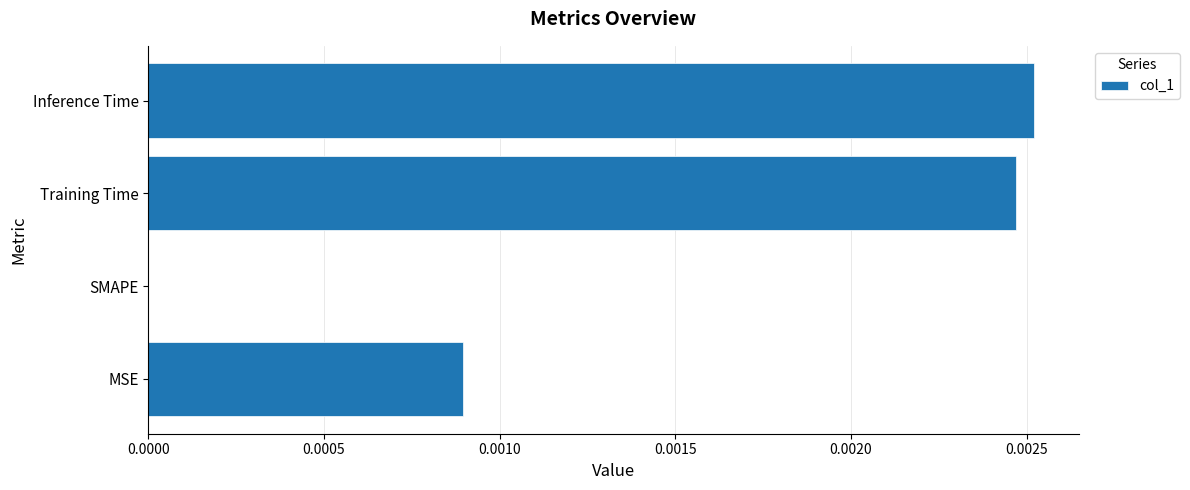

The value at Training Time is 0.0. True or false?

True